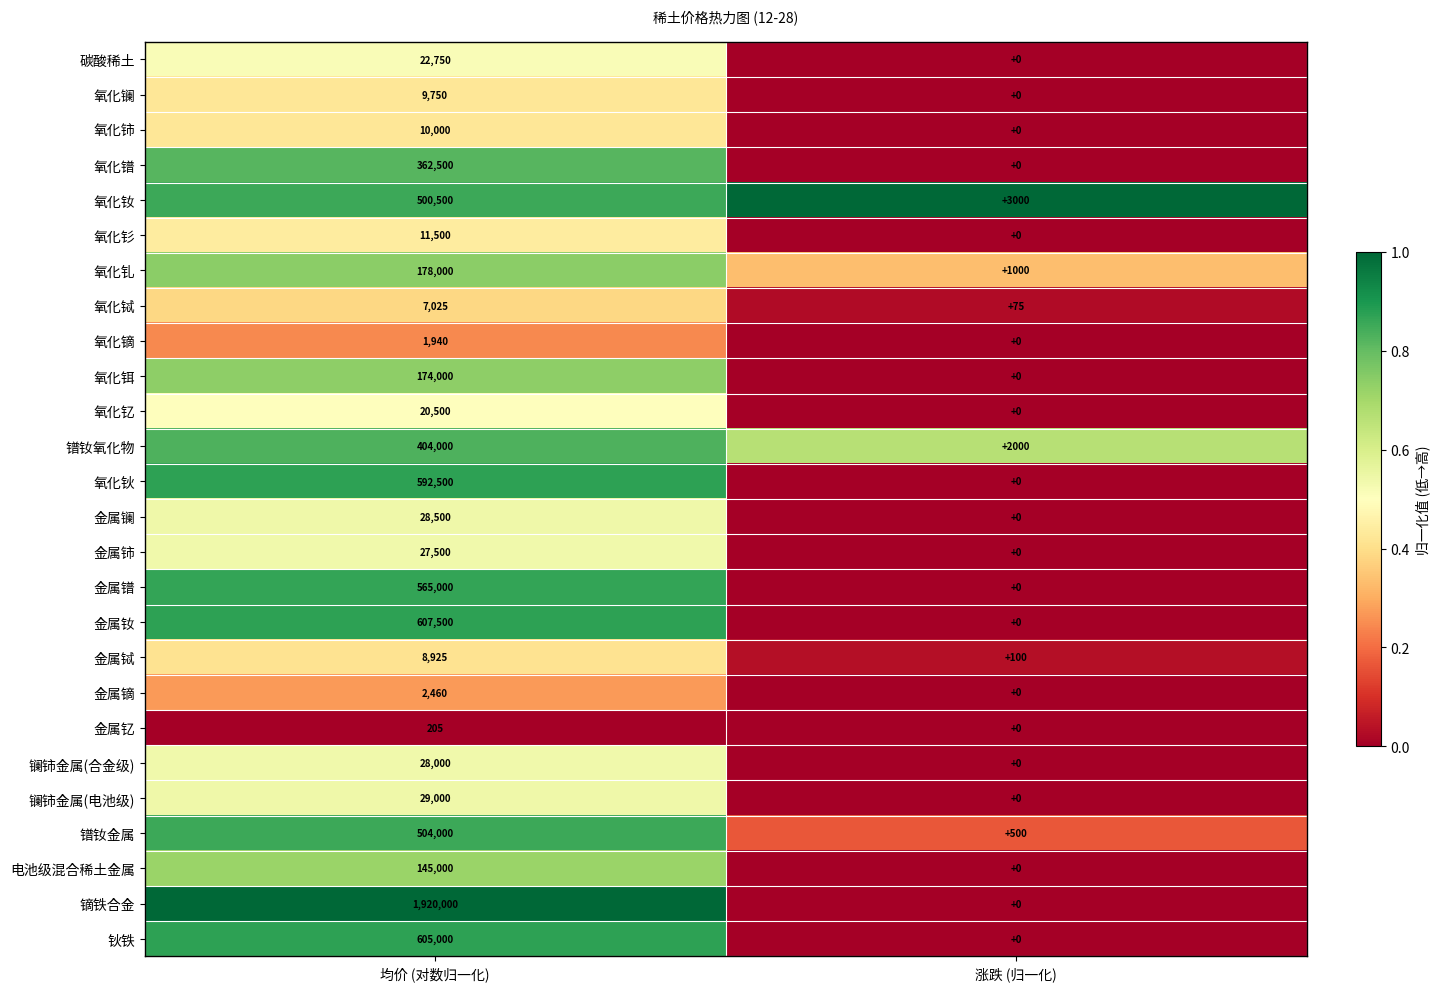

At how many categories does at least one series exceed 0?

2